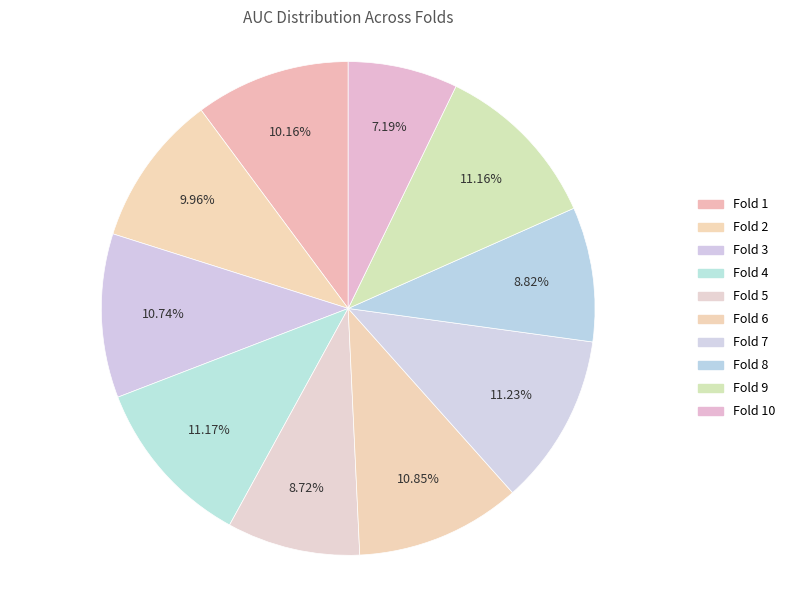

Which slice is the smallest?

Fold 10